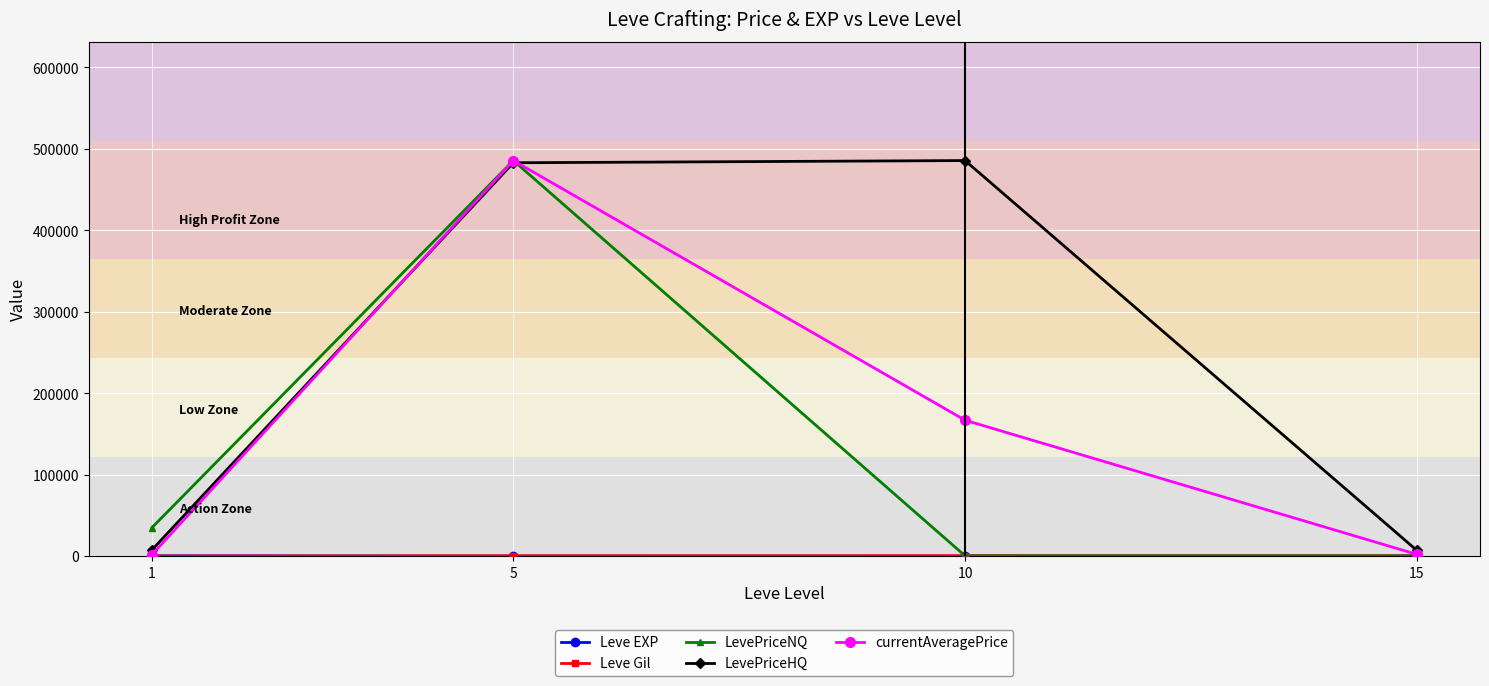

What is the value of the LevePriceNQ point at the 2nd from the left?

485729.7